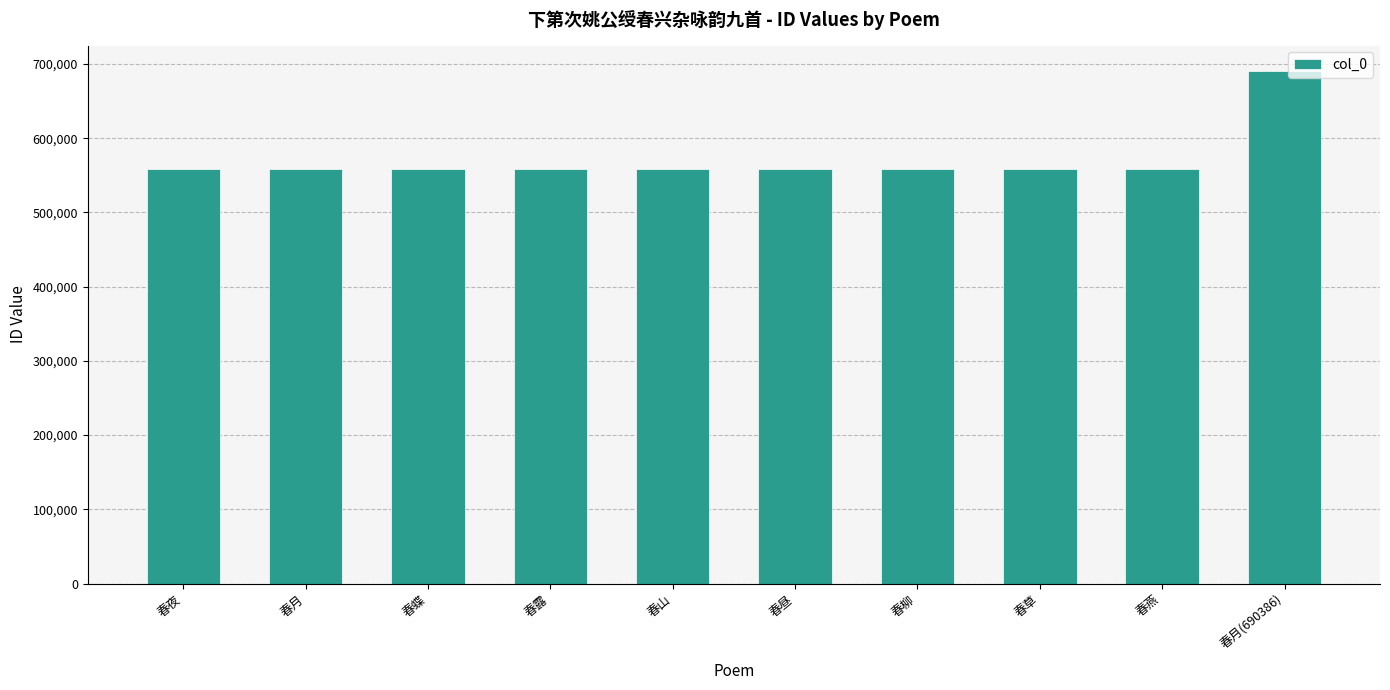

What is the average value?

571604